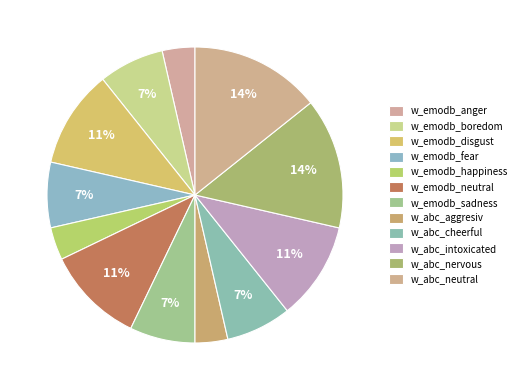

What percentage is NOT represented by w_emodb_disgust?

89.3%